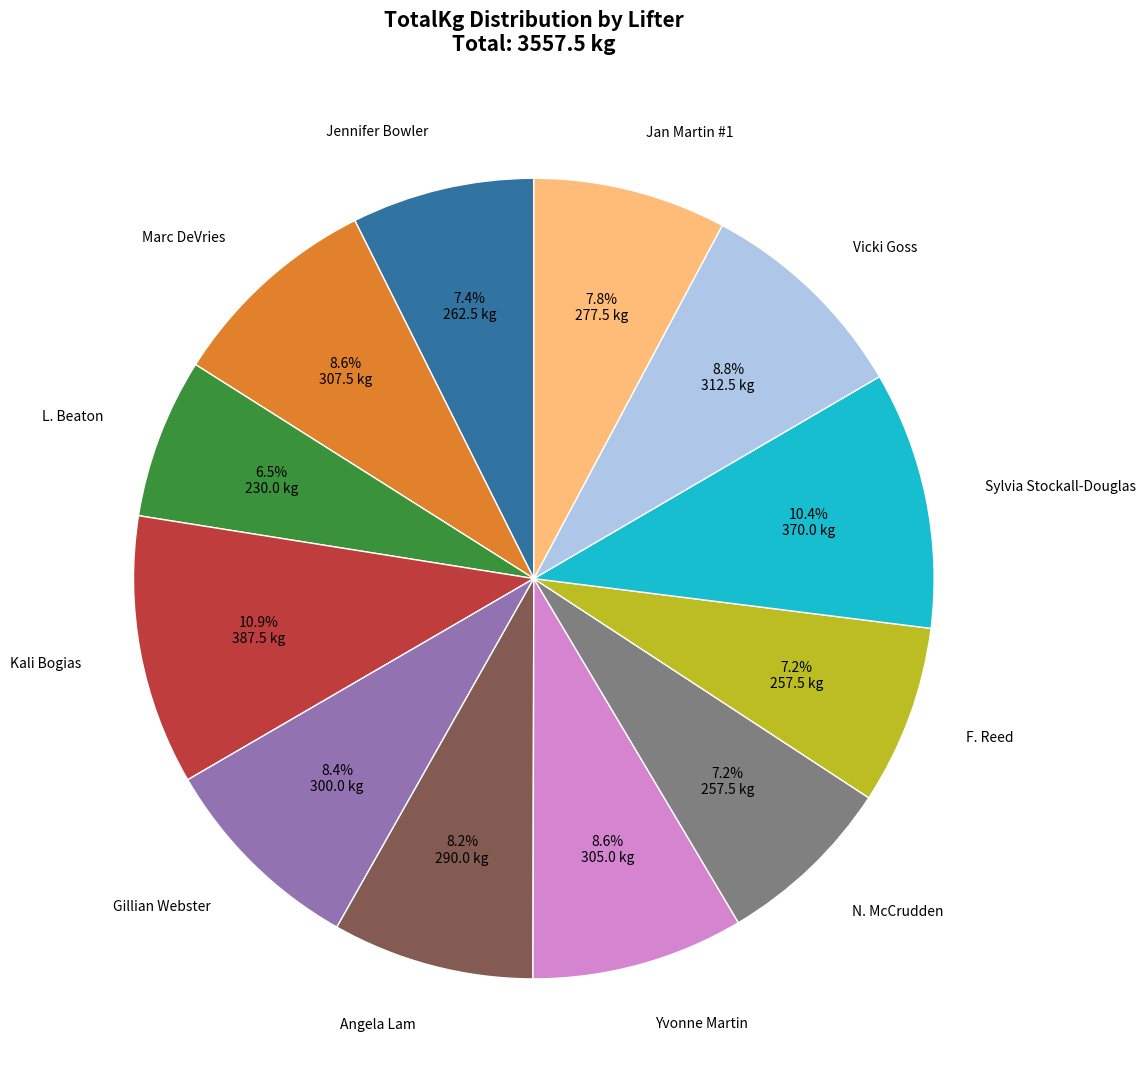

The Gillian Webster slice represents 8% of the pie. True or false?

True